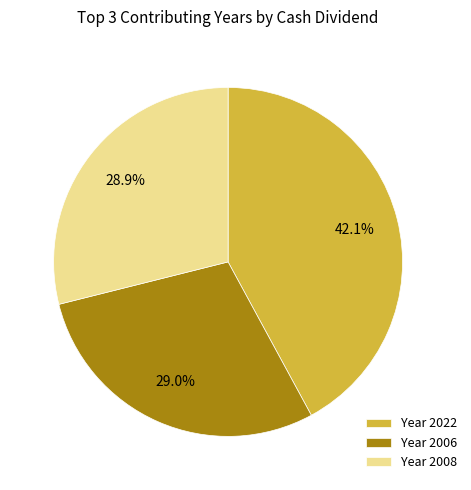

Which category has the biggest portion of the pie?

Year 2022